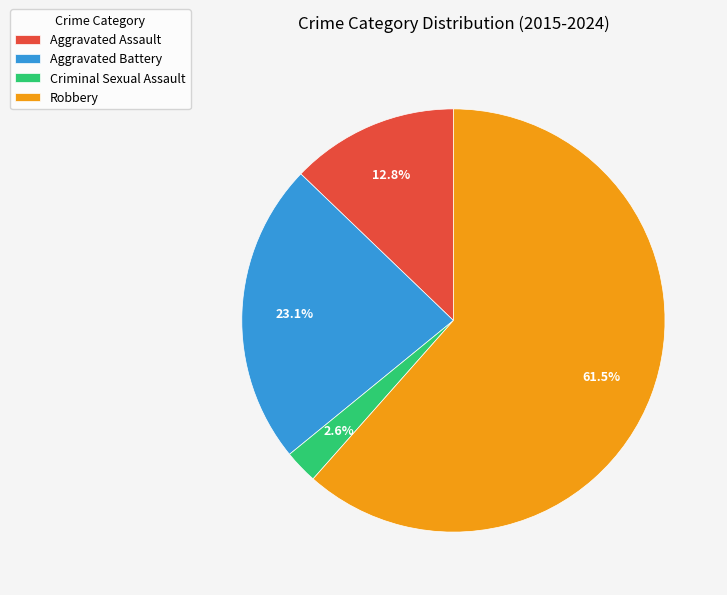

What is the smallest slice in the pie chart?

Criminal Sexual Assault